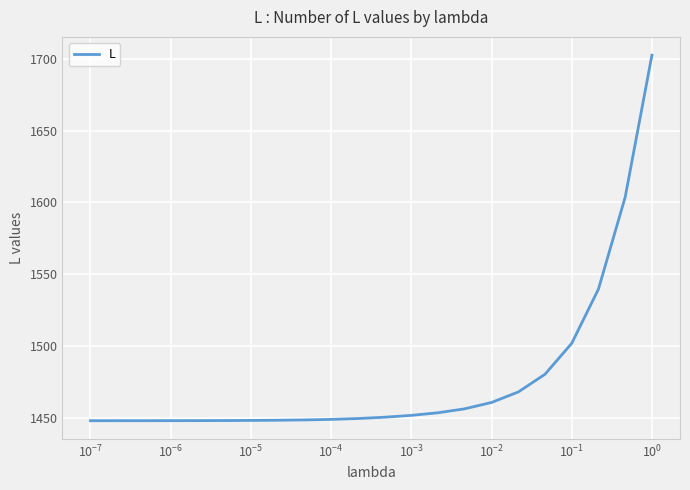

What is the smallest value displayed?

1448.2